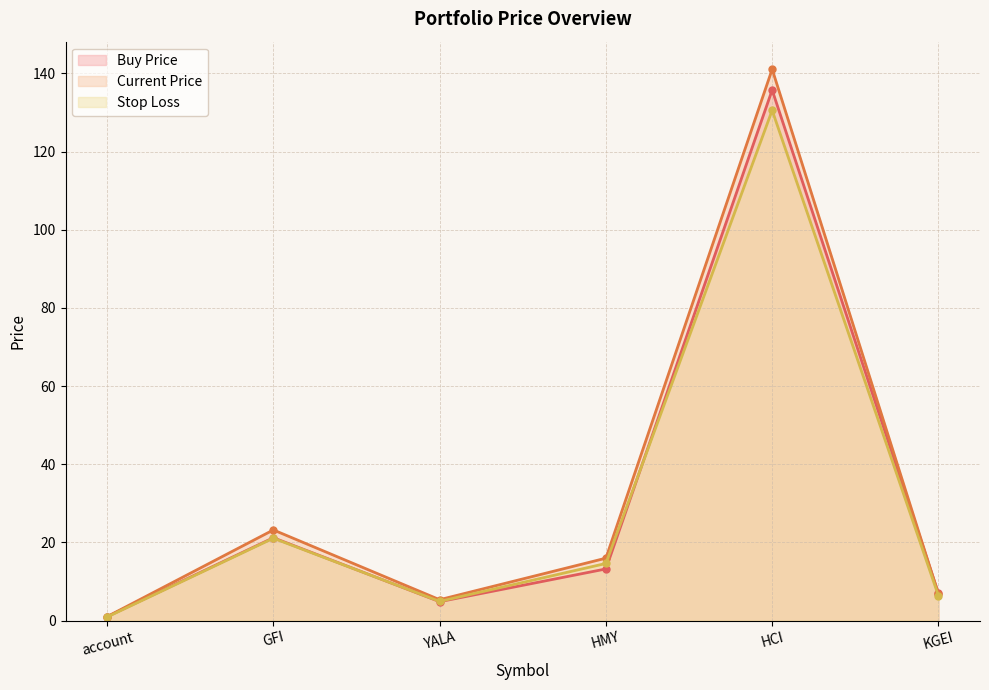

Rank the series at YALA from highest to lowest value.

price_cur, stop_loss, price_buy